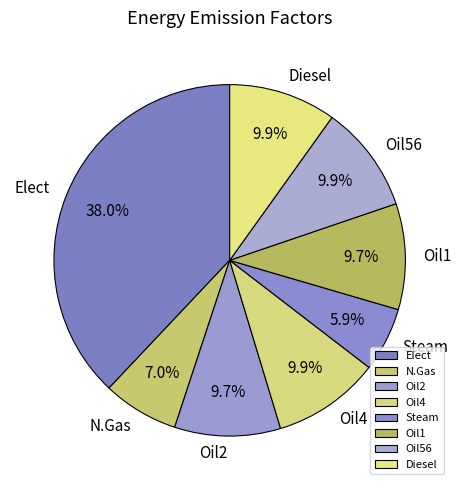

The Oil4 slice represents 10% of the pie. True or false?

True